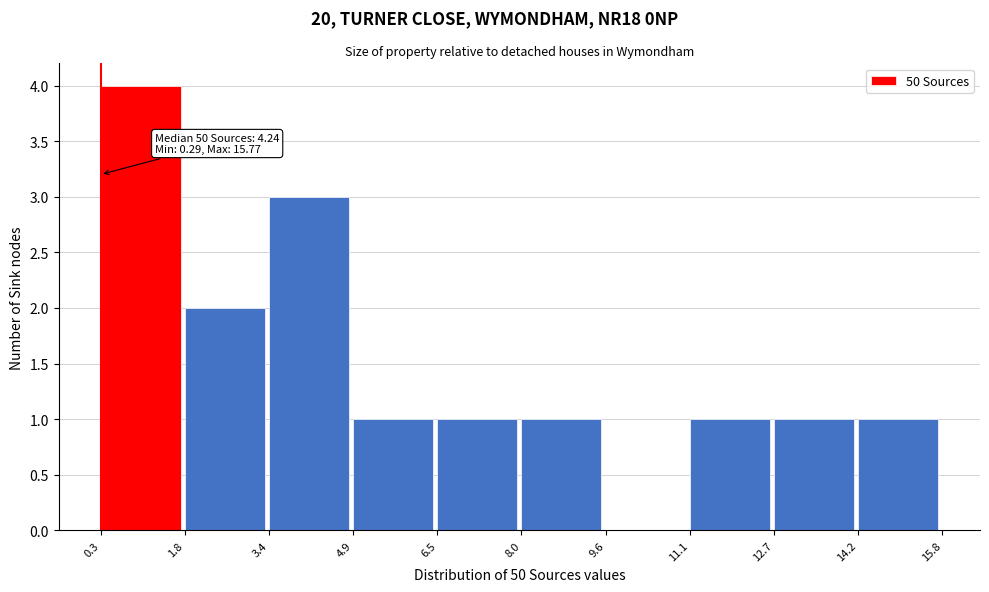

Which range on the x-axis has the tallest bar?

0.3 to 1.8